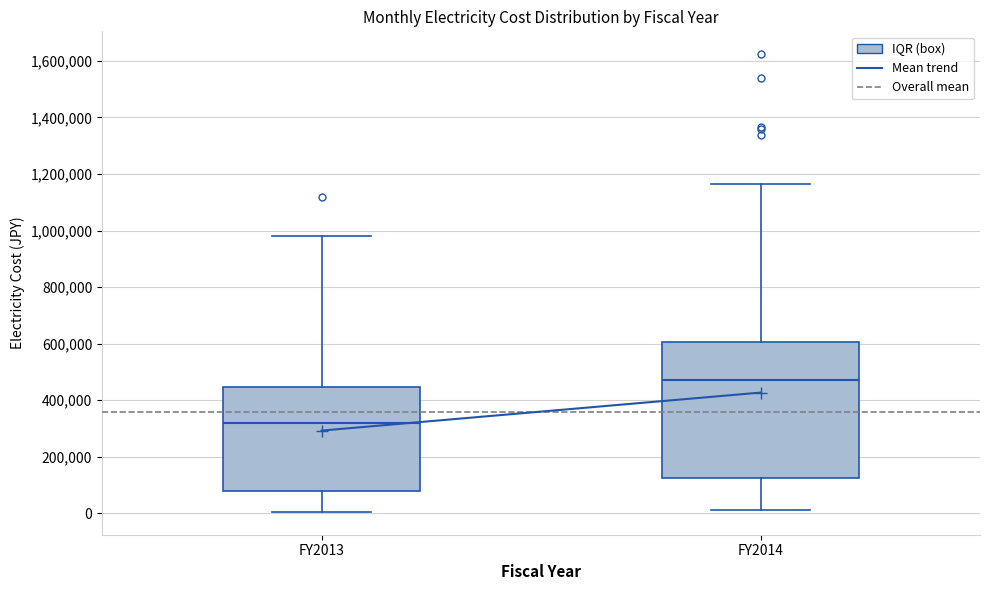

Reading left to right, transcribe this box plot: for each box, give where its median line is, the range the box spans, and where its two whiskers end, as read against the y-axis. The values are not printed on the chart, so give them approximately, as read against the axis.

FY2013: median 320000, box 80000 to 440000, whiskers 0 to 980000
FY2014: median 480000, box 120000 to 600000, whiskers 20000 to 1160000